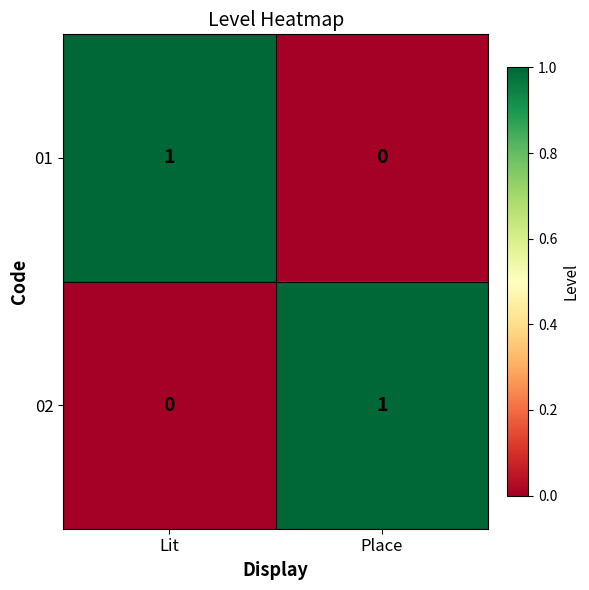

Which category has the lowest value in the 01 series?

Place